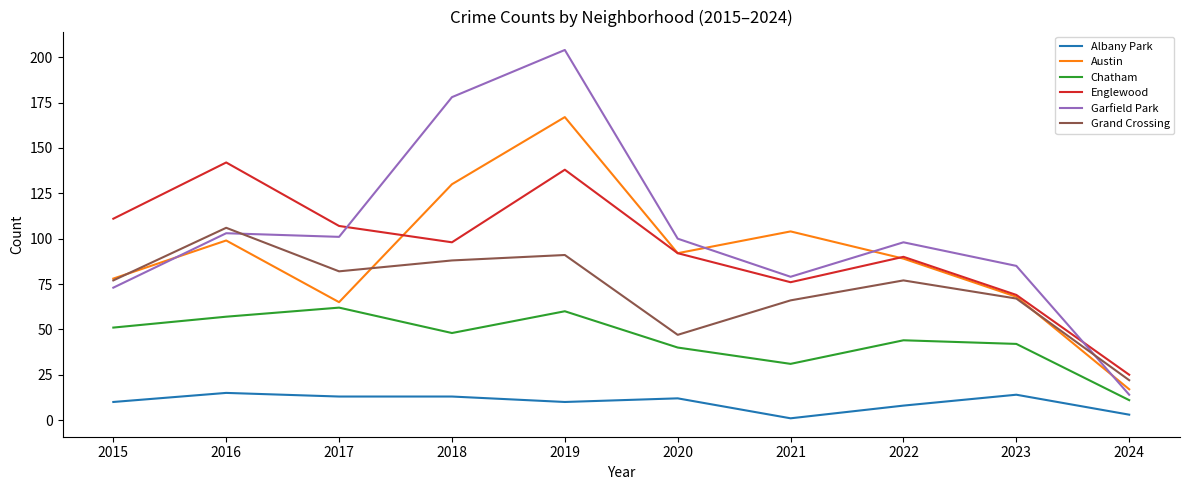

What is the greatest value displayed?

204